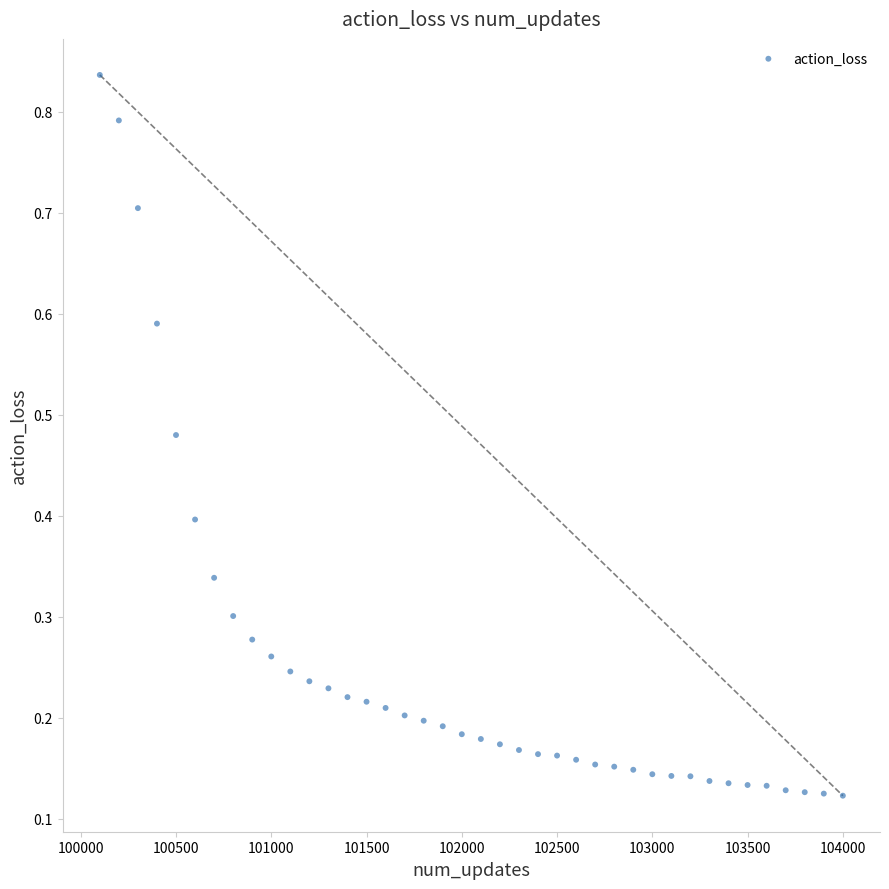

What is the range of X values (max minus min)?

3900.0